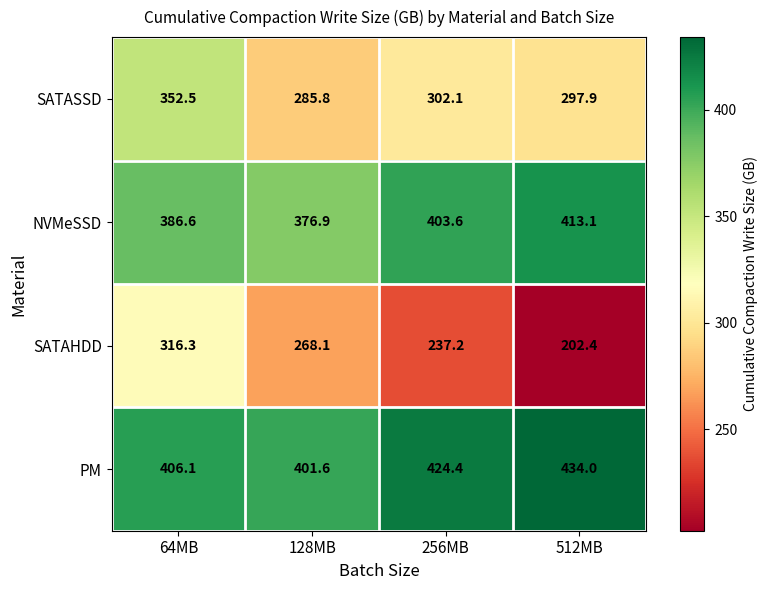

The value of SATAHDD at 128MB is 96.8. True or false?

False